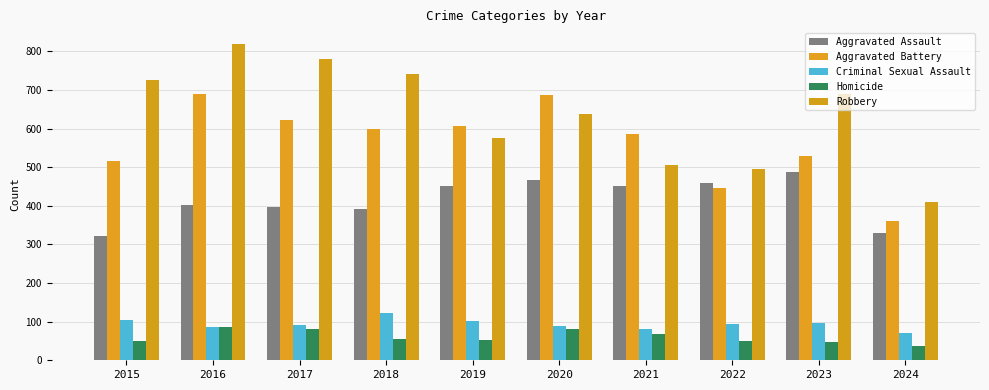

Reading left to right, list all the values displayed in this chart.

Aggravated Assault: 323	402	396	392	452	466	452	458	488	331
Aggravated Battery: 515	691	623	600	608	686	587	446	530	362
Criminal Sexual Assault: 105	87	91	123	102	89	81	93	97	70
Homicide: 50	87	82	56	53	81	69	49	48	36
Robbery: 726	819	780	741	577	637	506	495	690	411